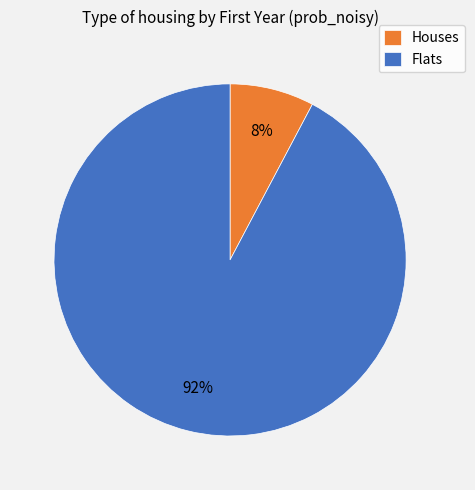

To the nearest percent, what is the combined percentage of Flats and Houses?

100%